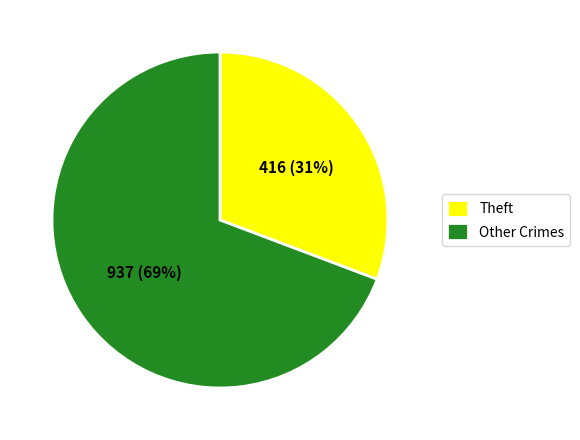

Is the sum of Theft and Other Crimes greater than half?

Yes